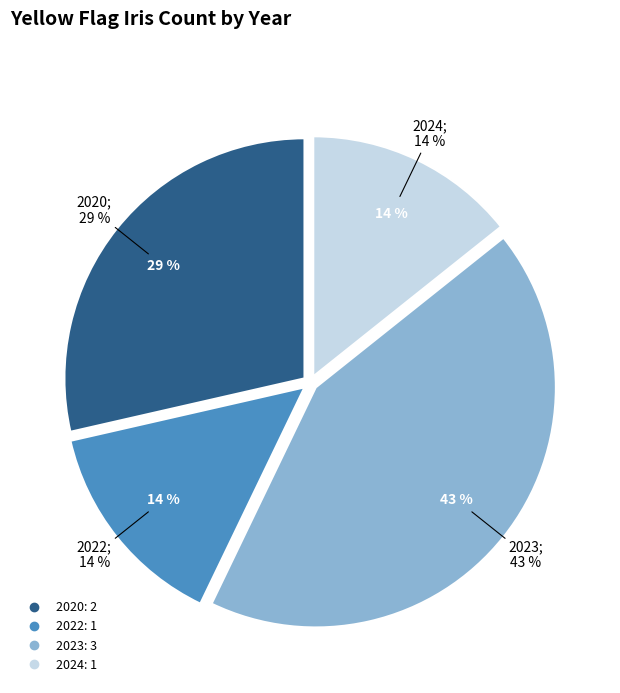

Rank the categories by value from highest to lowest.

2023, 2020, 2022, 2024